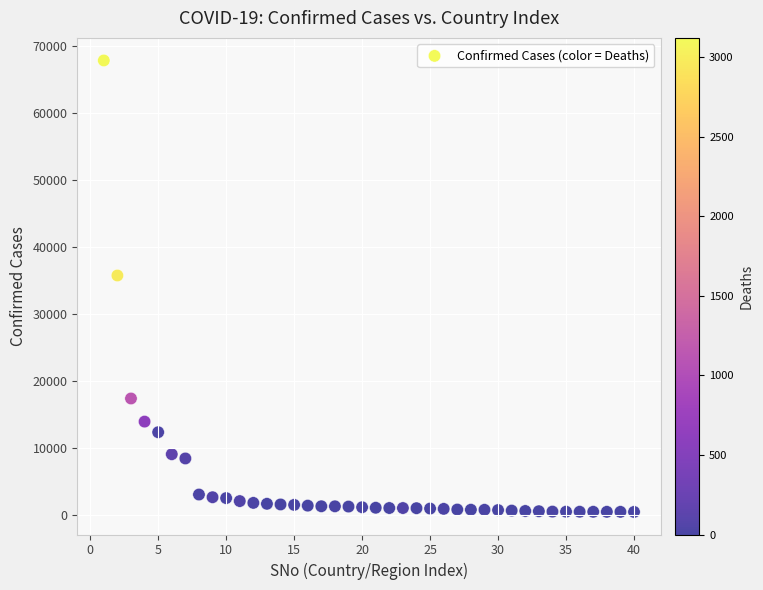

What is the range of X values (max minus min)?

39